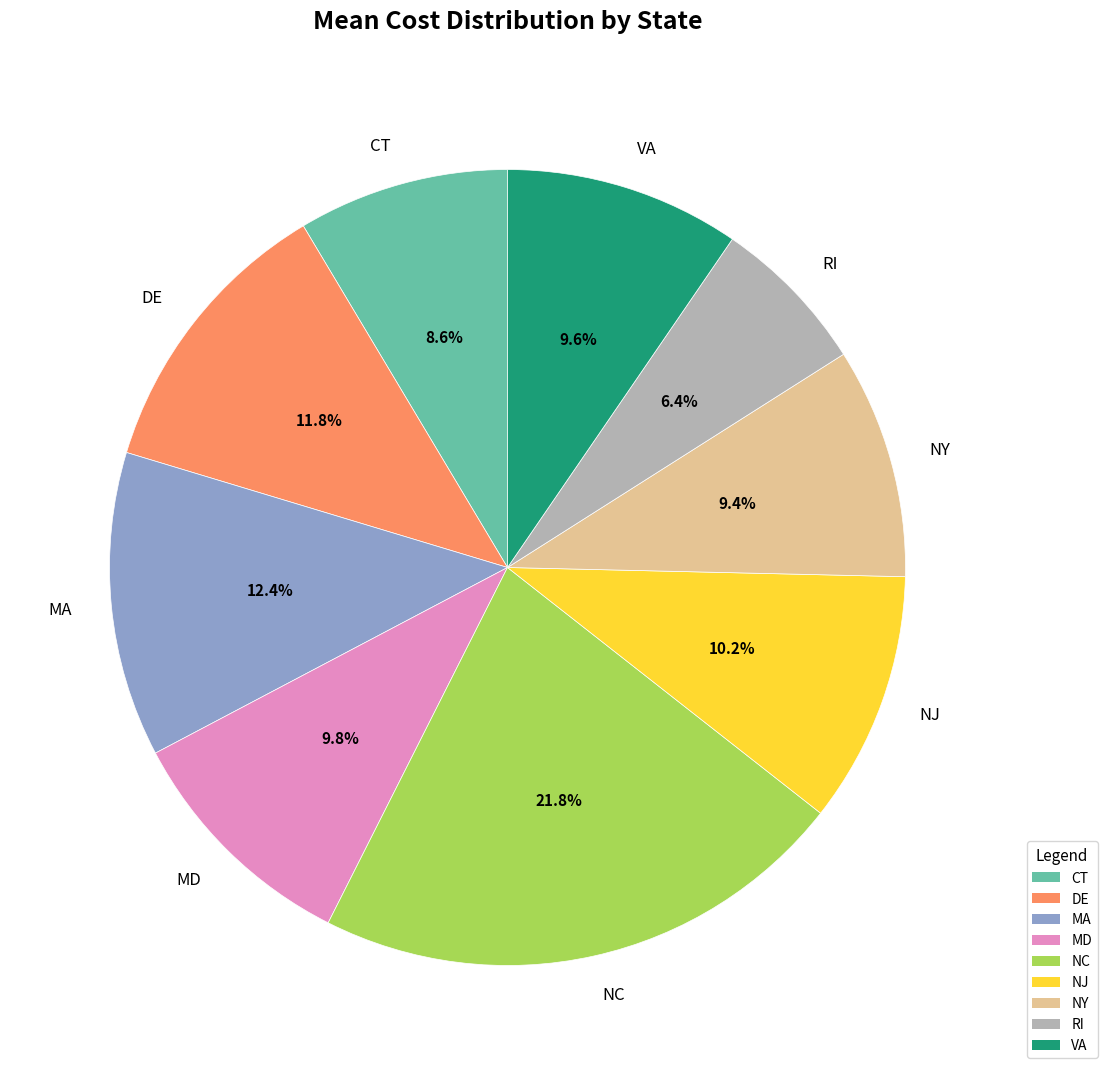

Approximately how many times larger is the value at VA compared to NC?

0.4